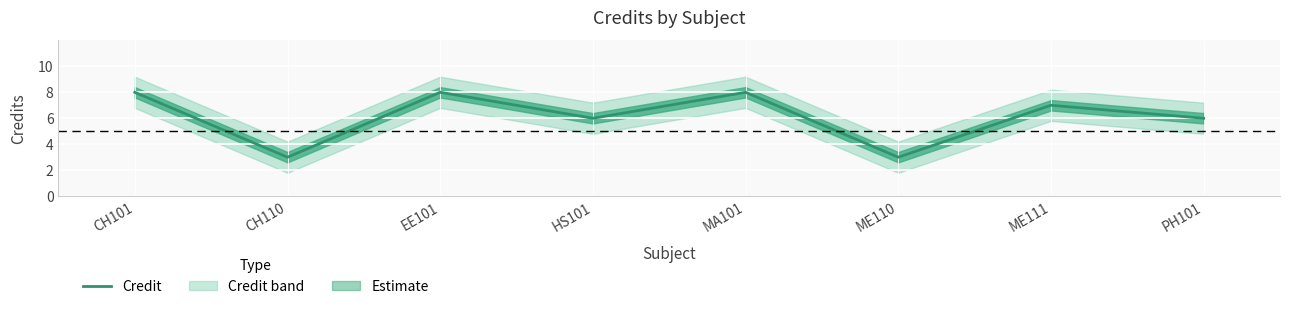

What position from the right is MA101?

4